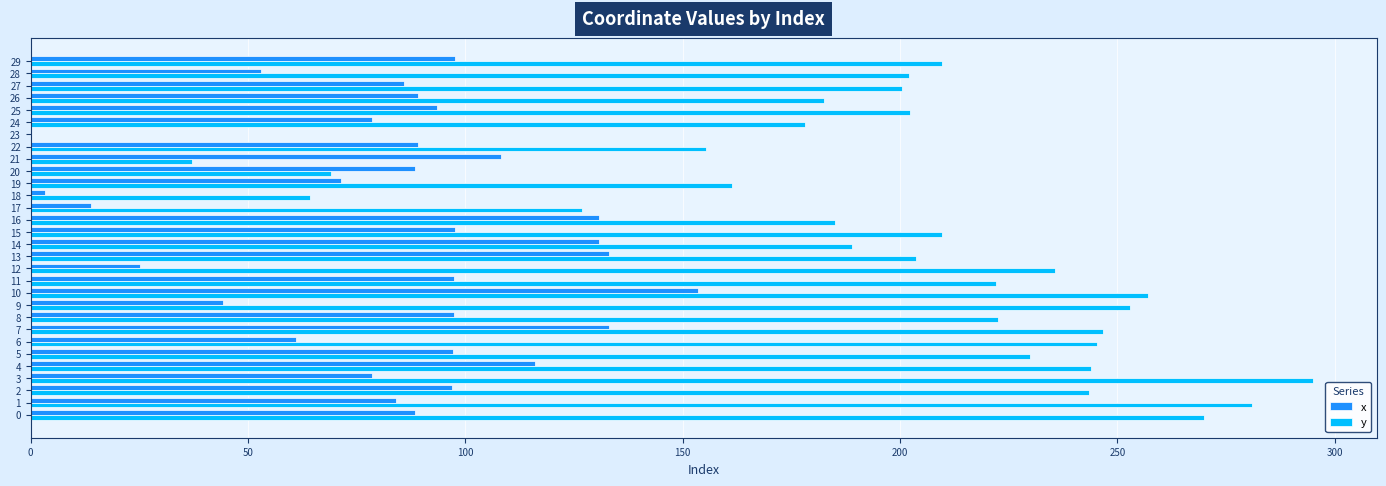

What is the sum of the x values at 22 and 0?

177.4